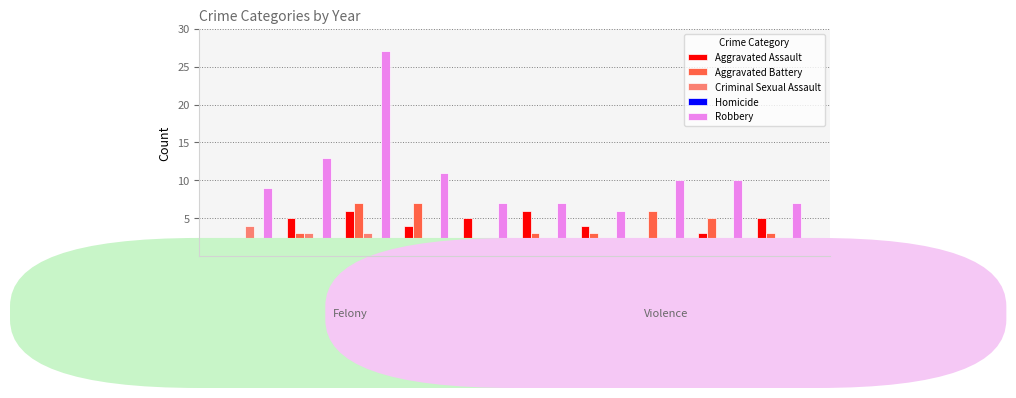

What value does the Aggravated Assault series have at 2021?

4